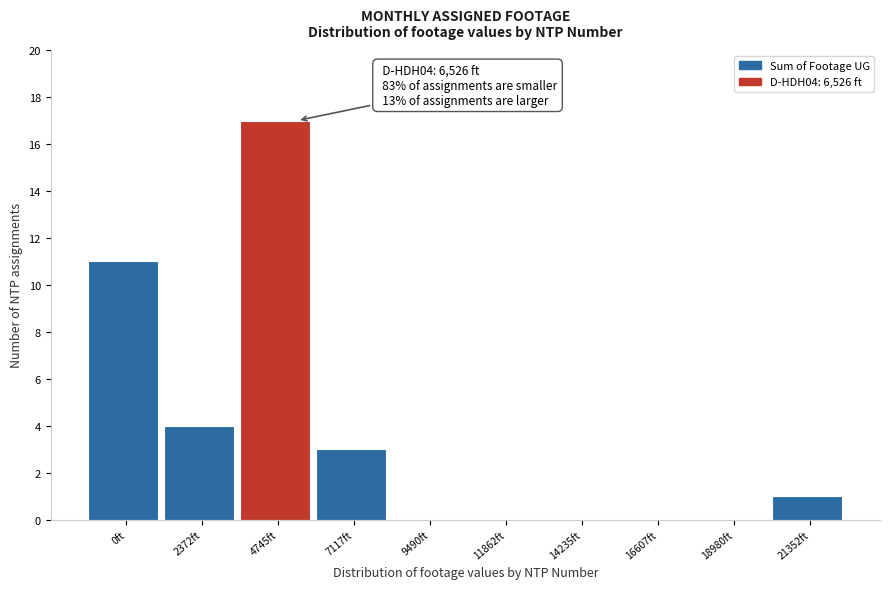

Reading left to right, transcribe all the data shown in this chart.

0ft=11	2372ft=4	4745ft=17	7117ft=3	9490ft=0	11862ft=0	14235ft=0	16607ft=0	18980ft=0	21352ft=1